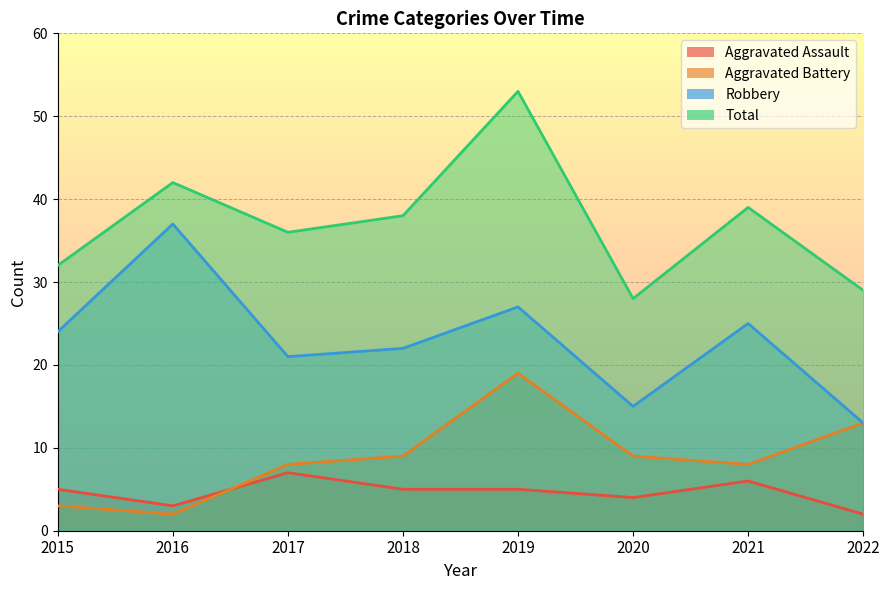

Is the value of Robbery at 2019 greater than the value of Total at 2019?

No